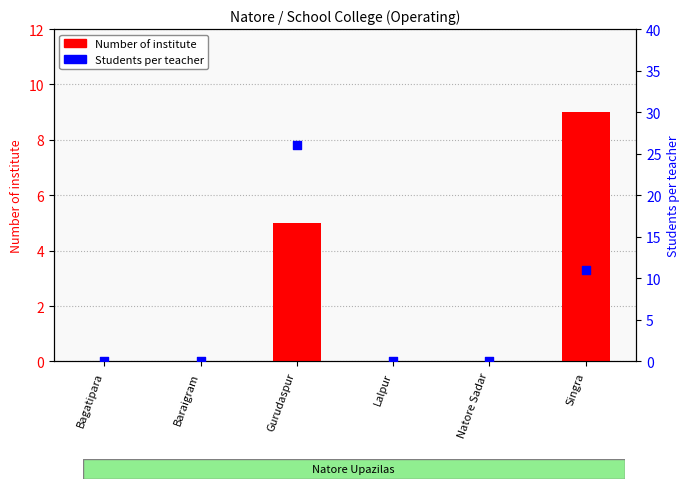

Which series has the widest spread of Y values?

Students per teacher